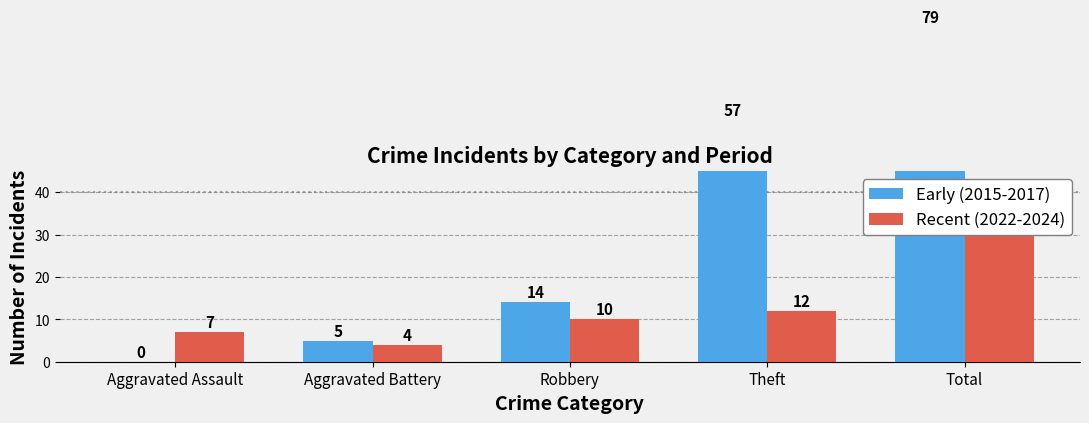

How many categories are shown in the chart?

5